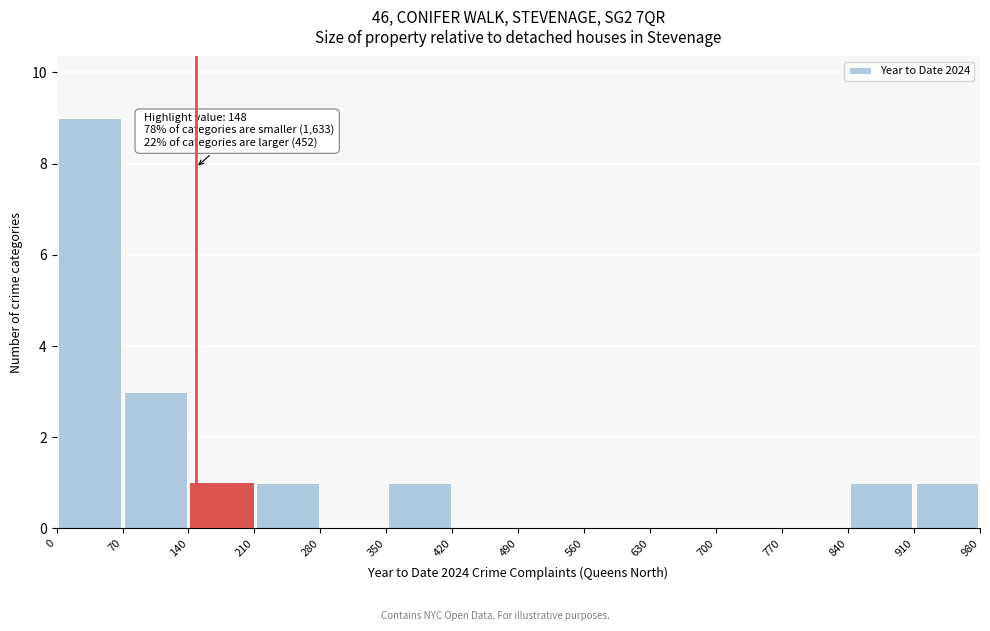

Which range on the x-axis has the tallest bar?

0 to 70